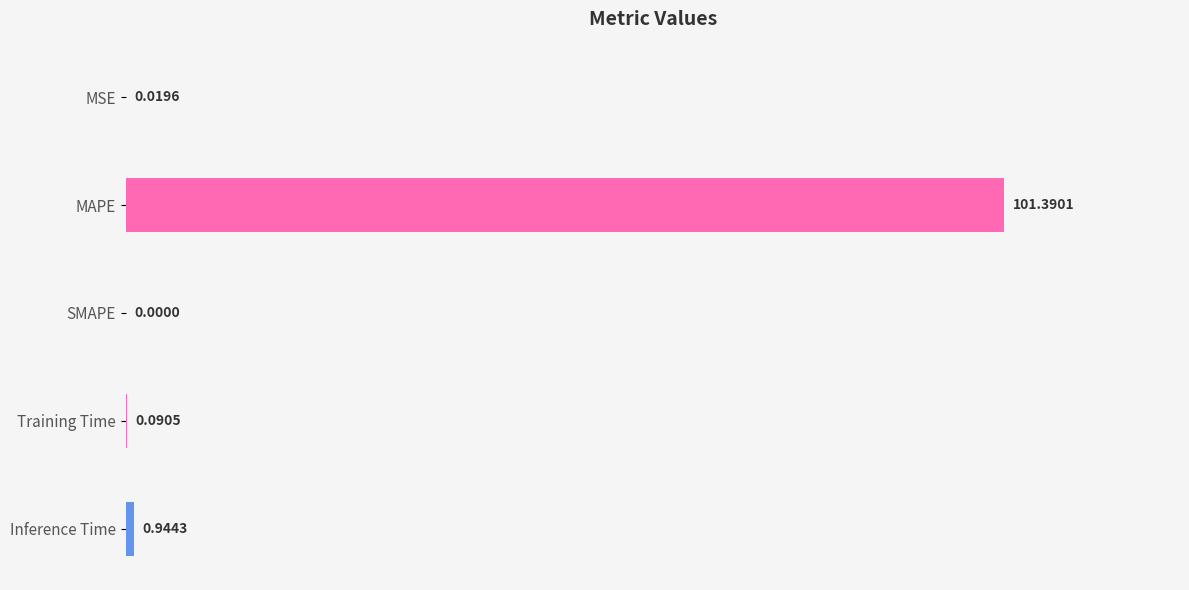

Where is the data nearest to the value 50?

Inference Time